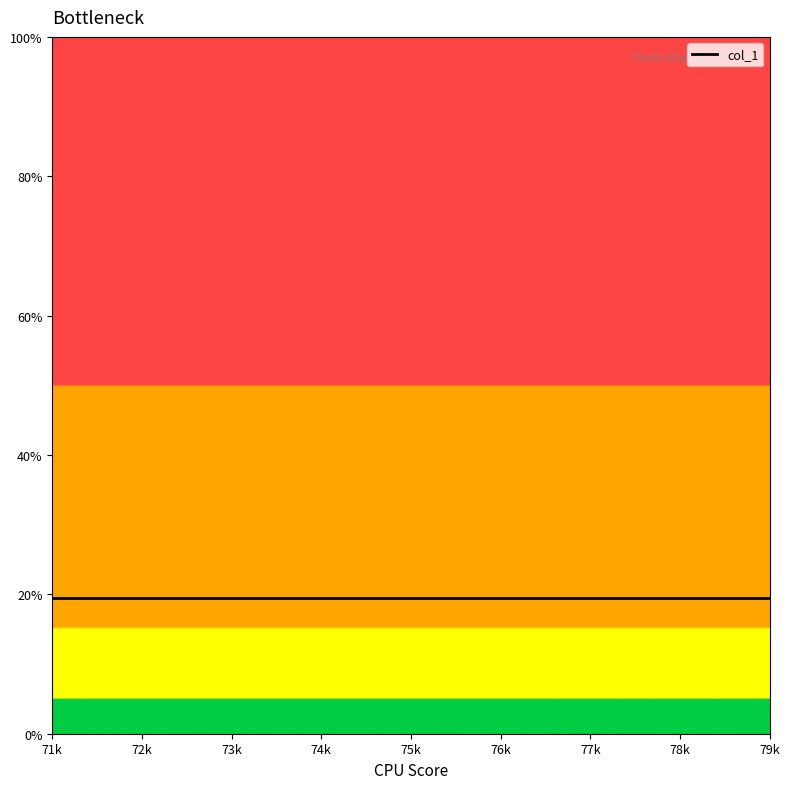

Count the number of categories in the chart.

20